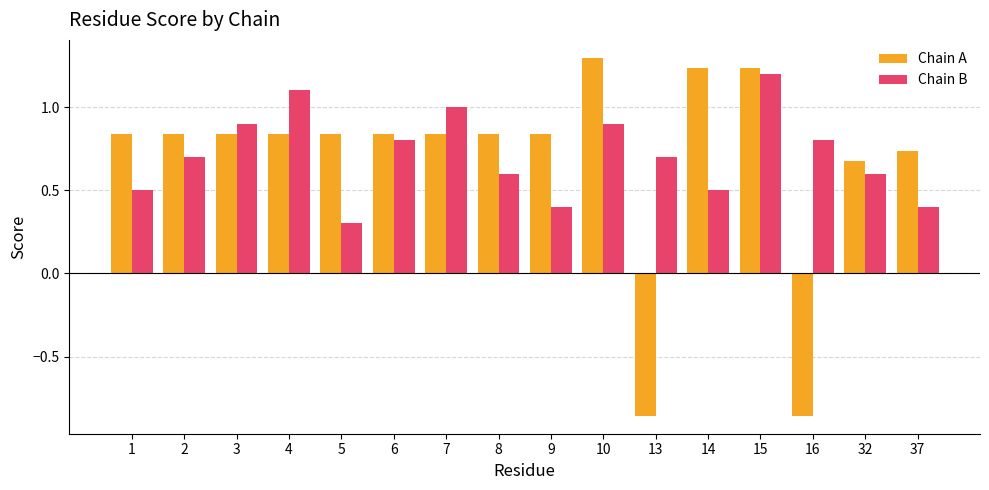

Where is Chain B nearest to the value 0?

5